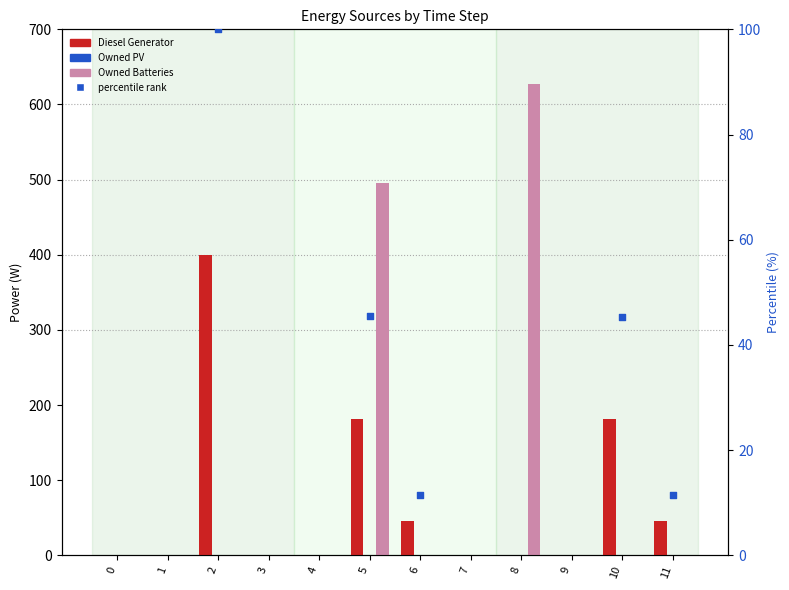

At which category is the sum across all series the highest?

5